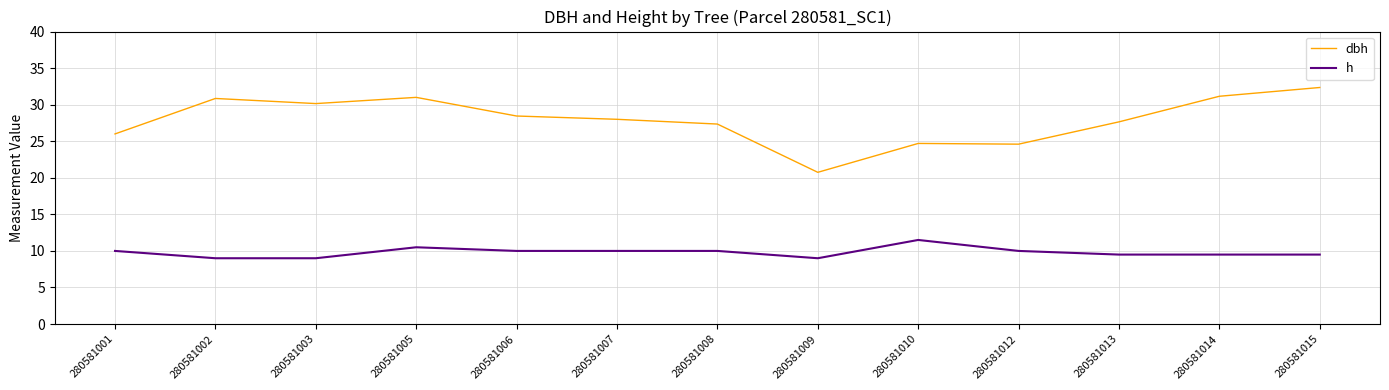

Is this an area chart (filled region under the line)?

No